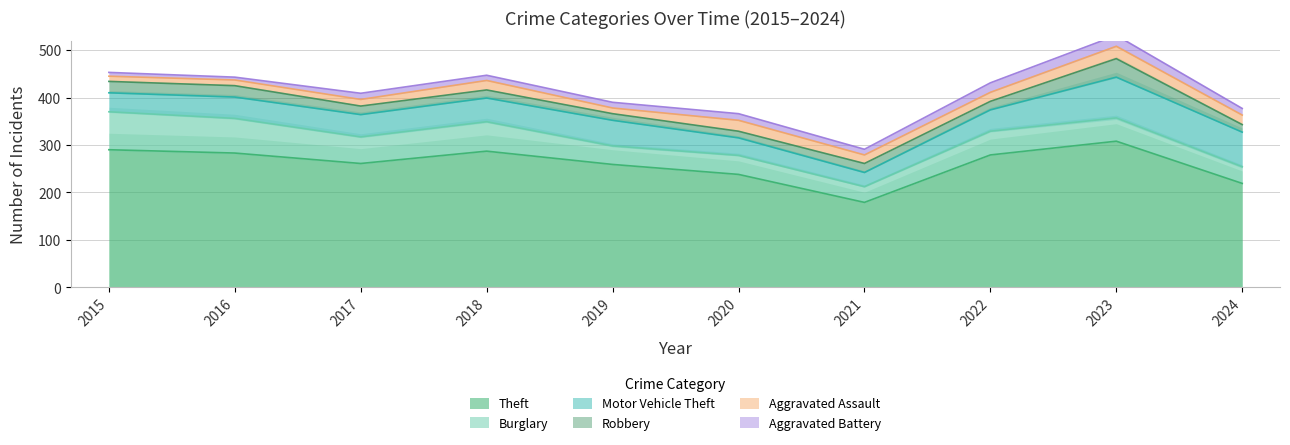

Where is Robbery nearest to the value 26?

2015